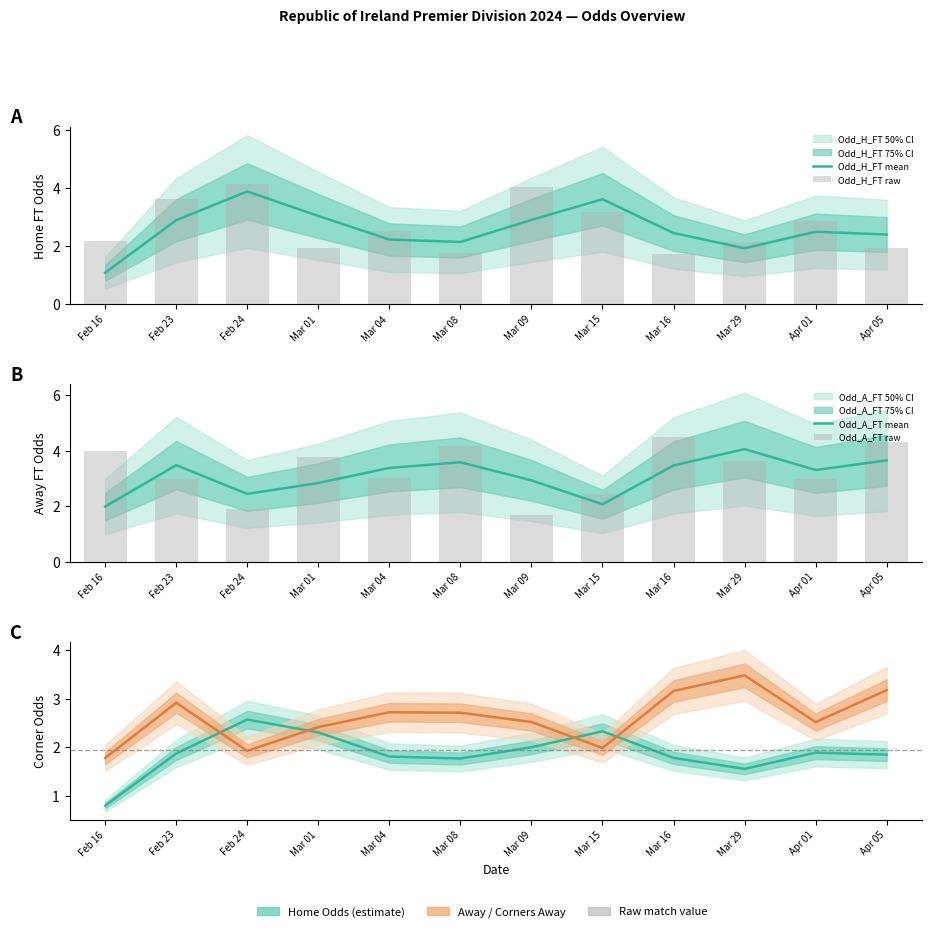

What position from the left is Mar 04?

5